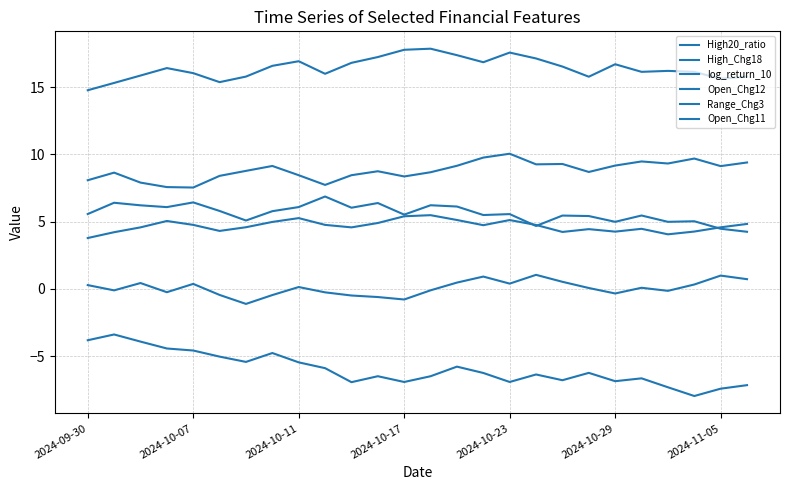

Rank the categories by Open_Chg11 value from lowest to highest.

2024-09-30, 2024-10-07, 2024-10-29, 24, 19, 2024-11-05, 25, 2024-10-11, 9, 2024-10-23, 23, 21, 22, 2024-10-17, 18, 7, 20, 10, 15, 8, 17, 11, 14, 16, 12, 13